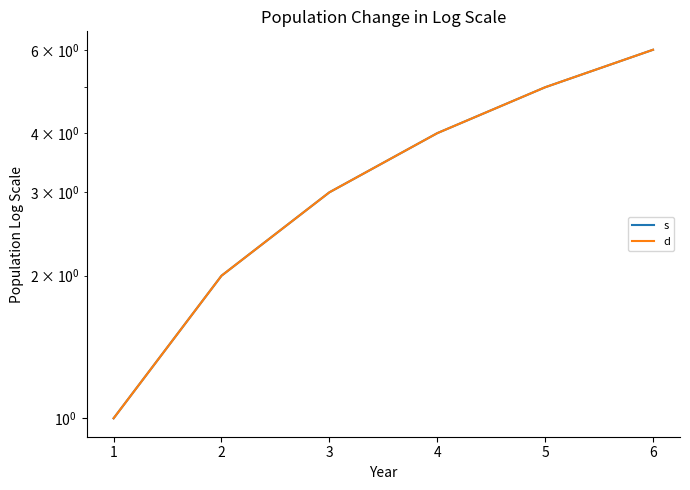

Reading left to right, what are all the values shown in this chart?

s: 1	2	3	4	5	6
d: 1	2	3	4	5	6